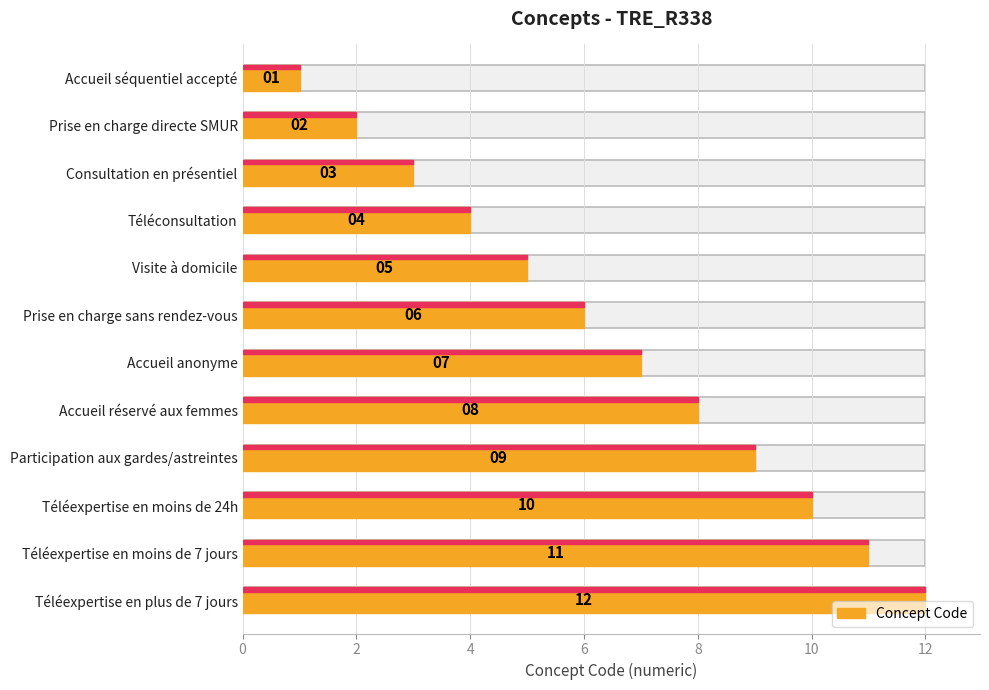

What is the minimum value shown in the chart?

1